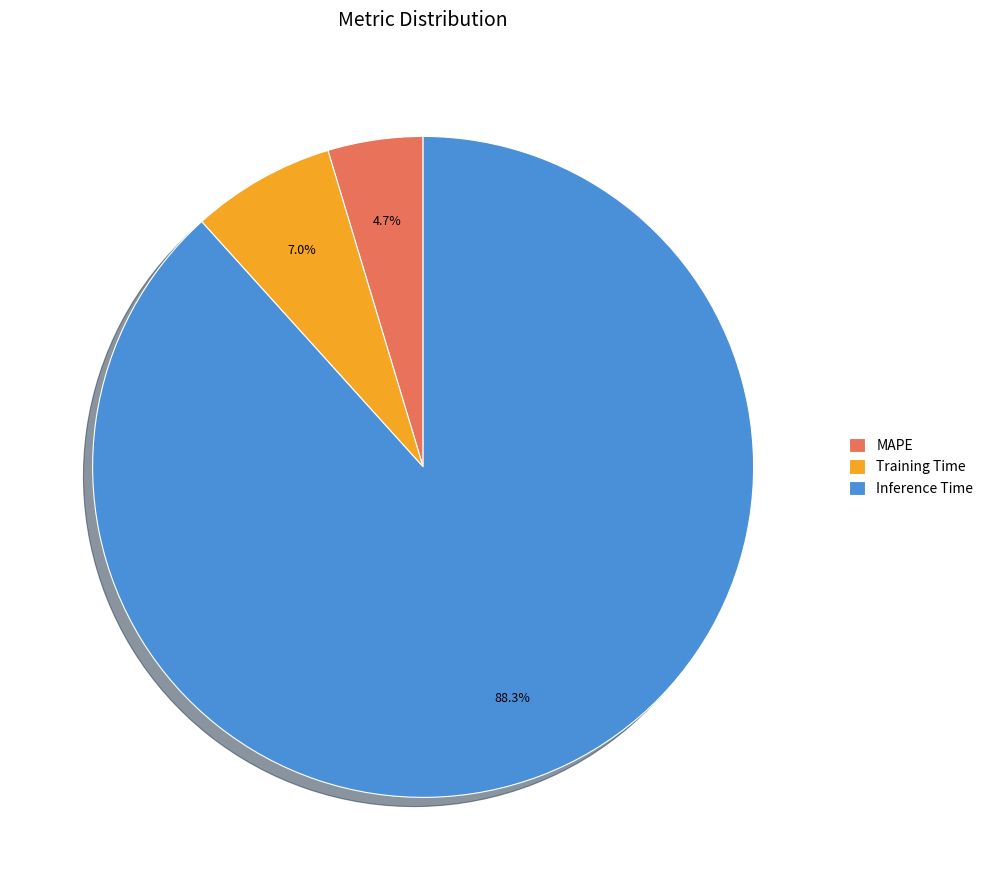

What percentage is NOT represented by MAPE?

95.3%